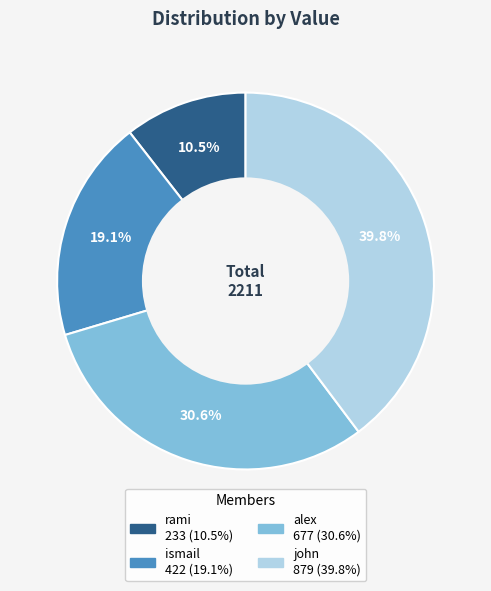

Between rami and ismail, which is larger?

ismail